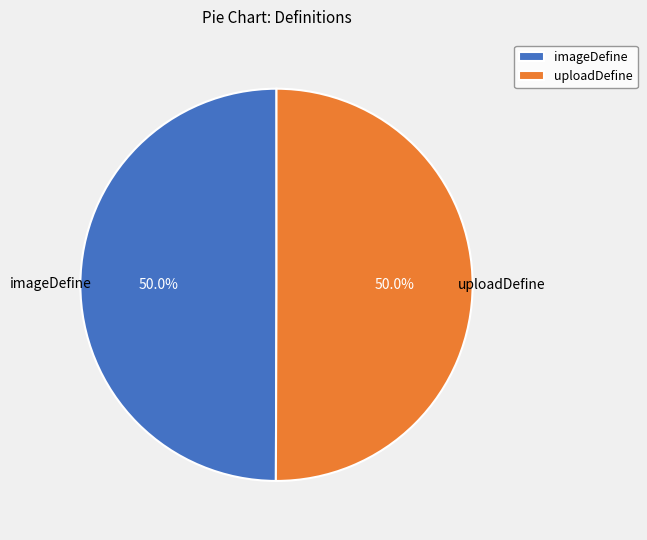

How much of the chart is everything except uploadDefine?

50.0%